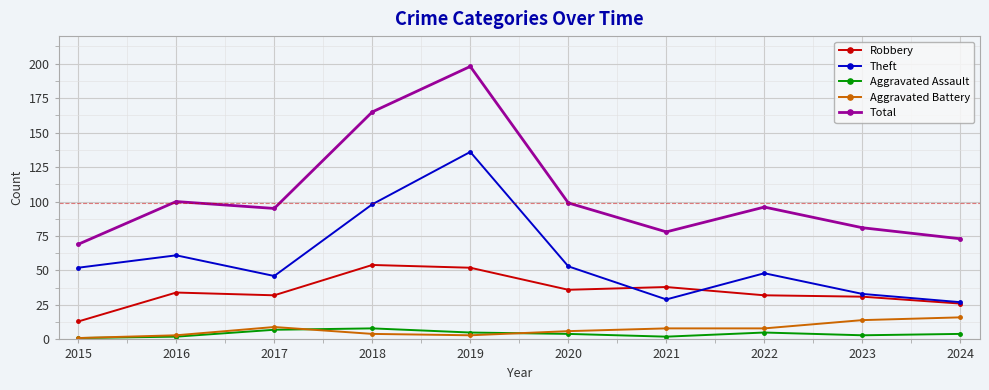

Which category has the highest value in the Theft series?

2019